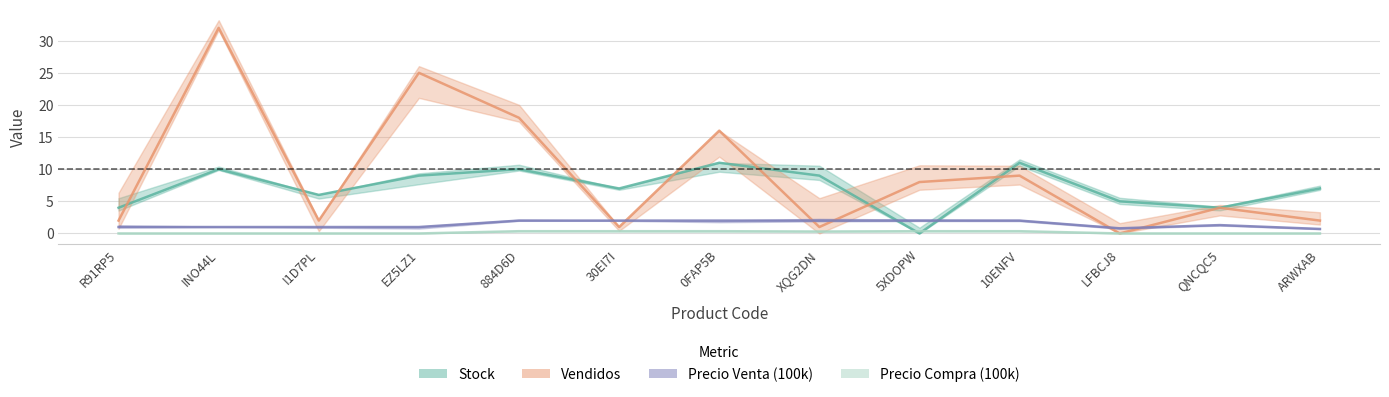

Which series changed the most between XQG2DN and 5XDOPW?

Stock